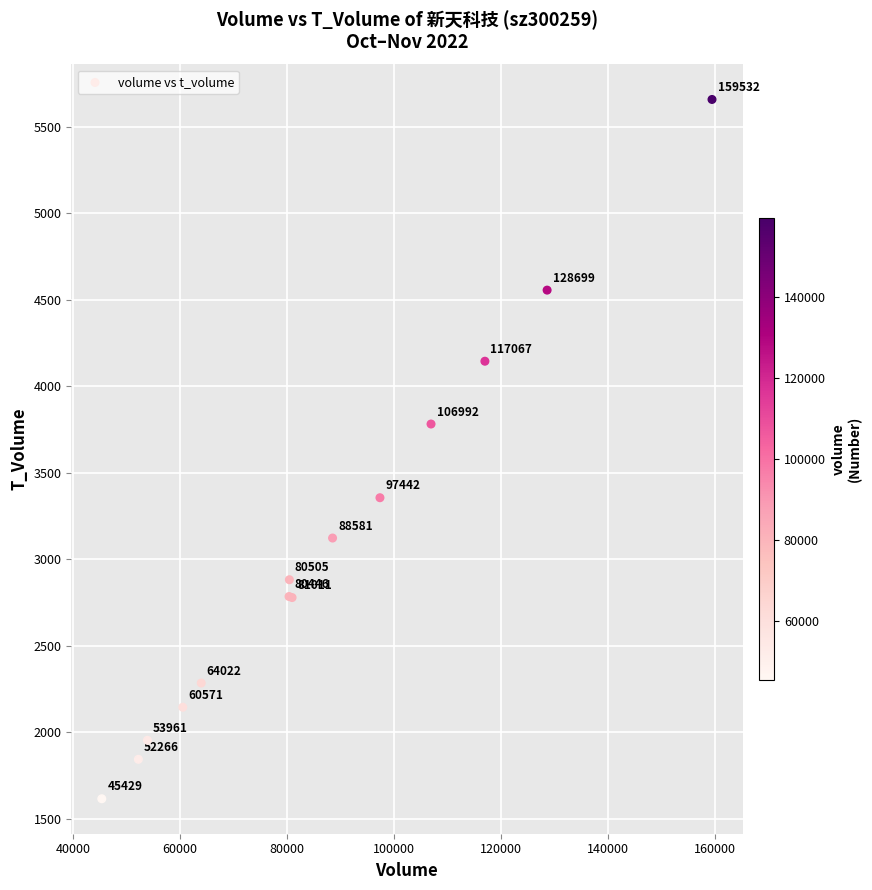

What Y value in the scatter plot is closest to 3636?

3781